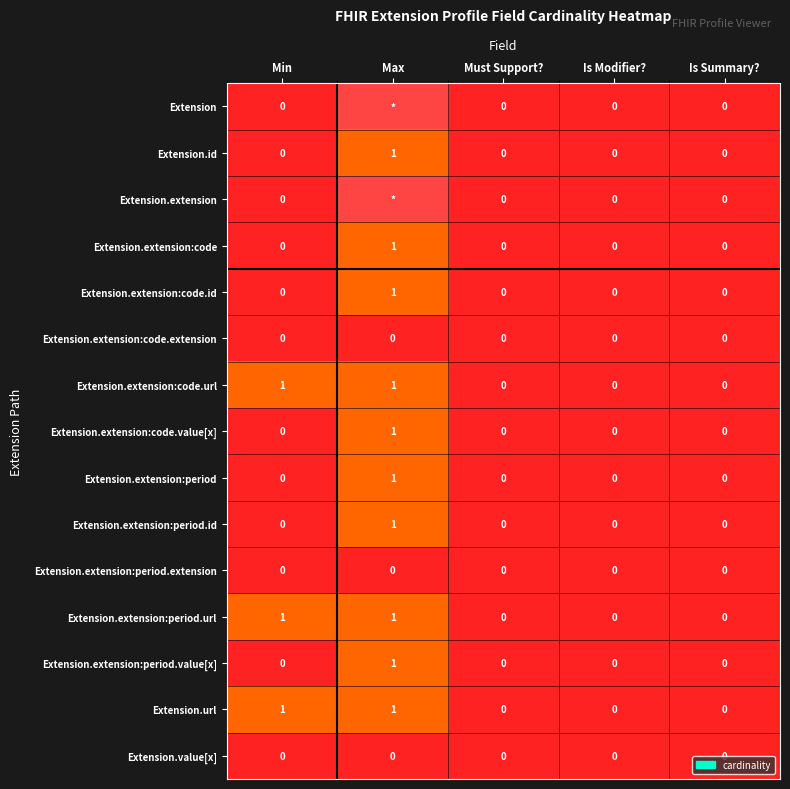

The value of Extension.extension:period.extension at Is Modifier? is 0. True or false?

True